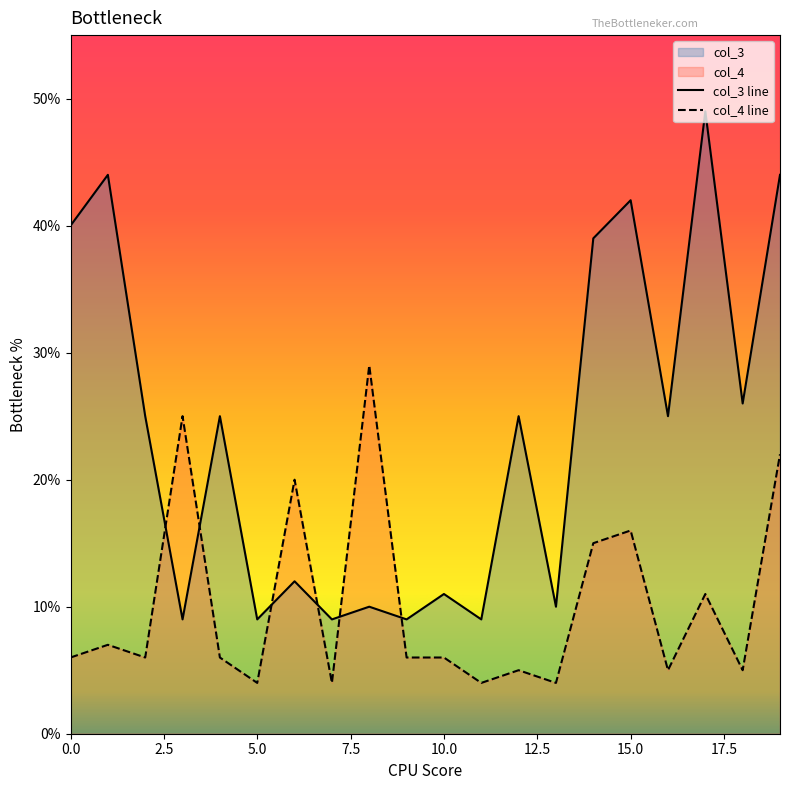

Reading left to right, transcribe all the data shown in this chart.

col_3 line: 40	44	25	9	25	9	12	9	10	9	11	9	25	10	39	42	25	49	26	44
col_4 line: 6	7	6	25	6	4	20	4	29	6	6	4	5	4	15	16	5	11	5	22